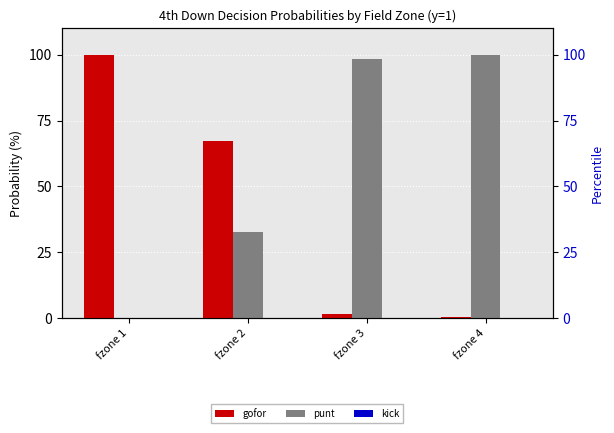

At which category is the sum across all series the highest?

fzone 1